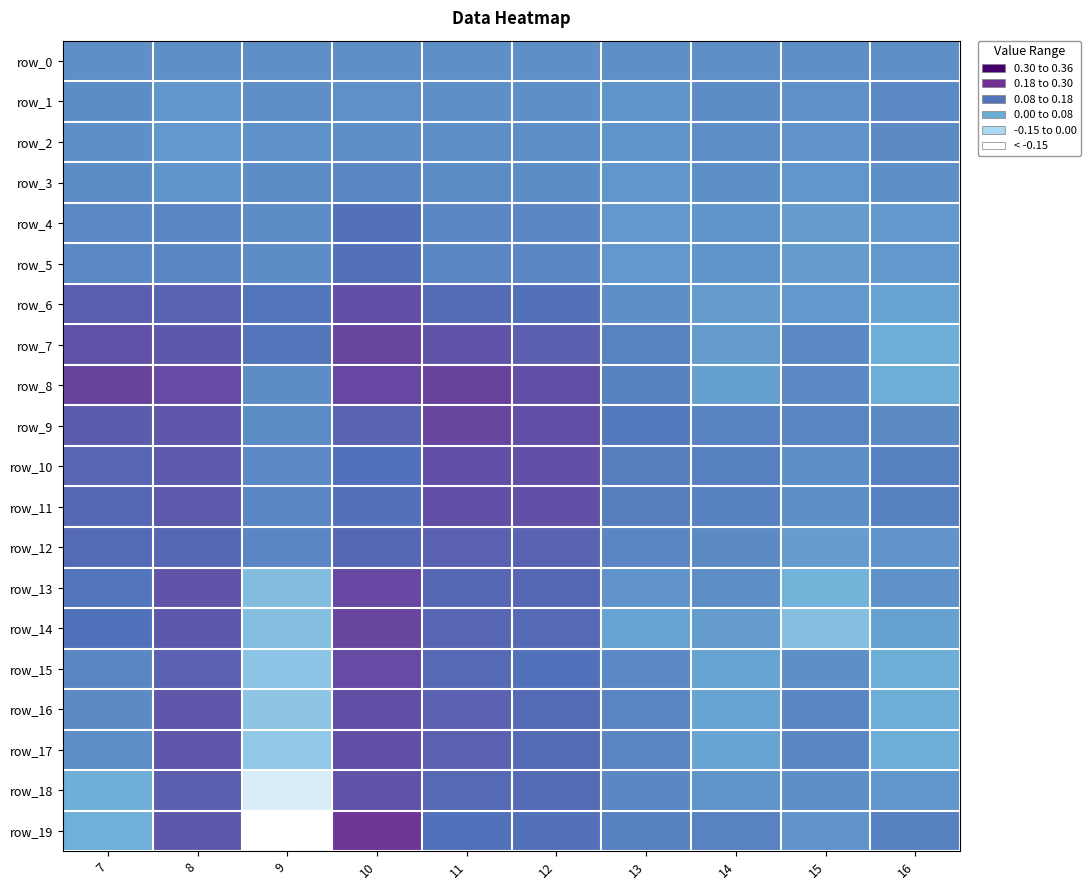

Which category has the lowest value across all series?

9